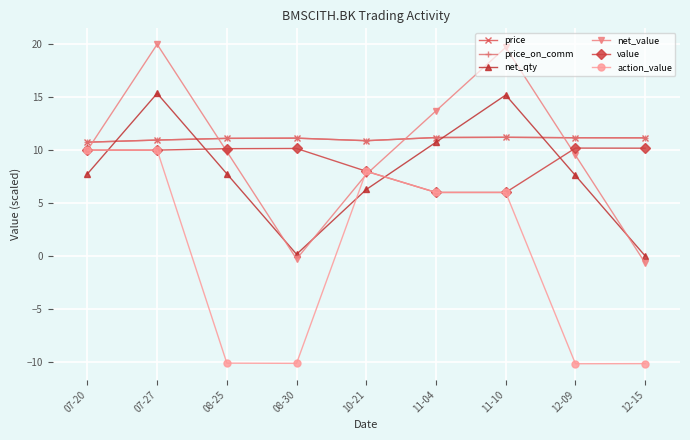

Rank the series by their maximum value, from highest to lowest.

net_value, net_qty, price, price_on_comm, value, action_value